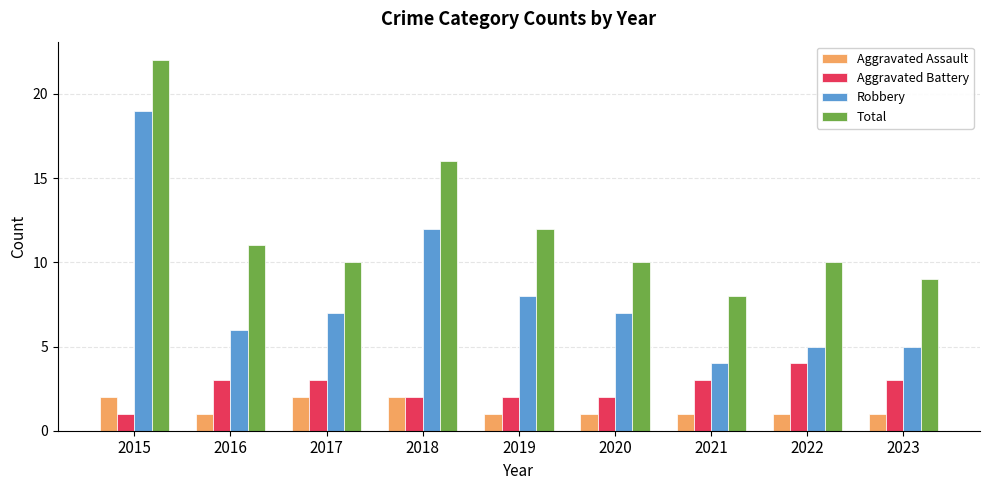

What is the smallest value displayed?

1